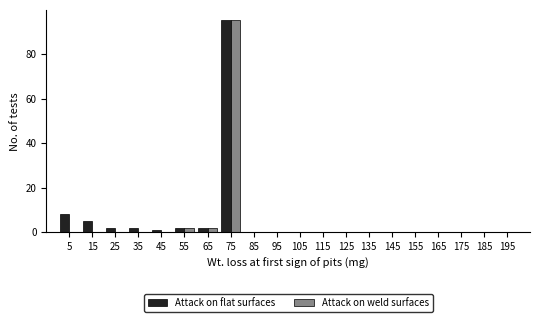

In the Attack on flat surfaces series, which range on the x-axis has the tallest bar?

70 to 80